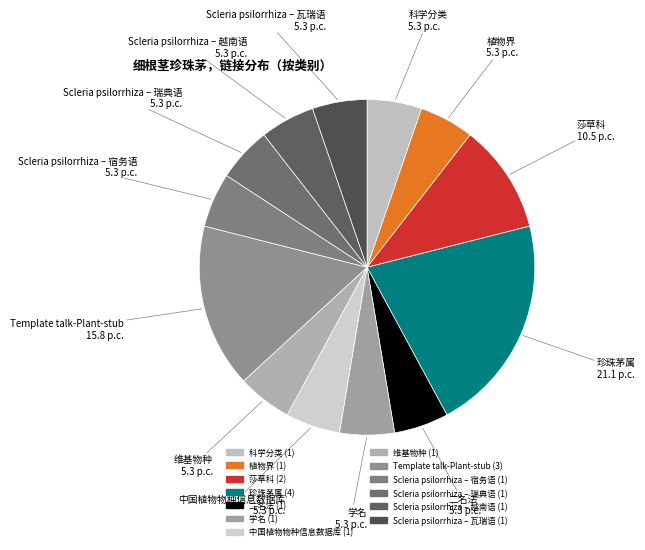

Do 学名 and 科学分类 together represent more than half of the pie?

No